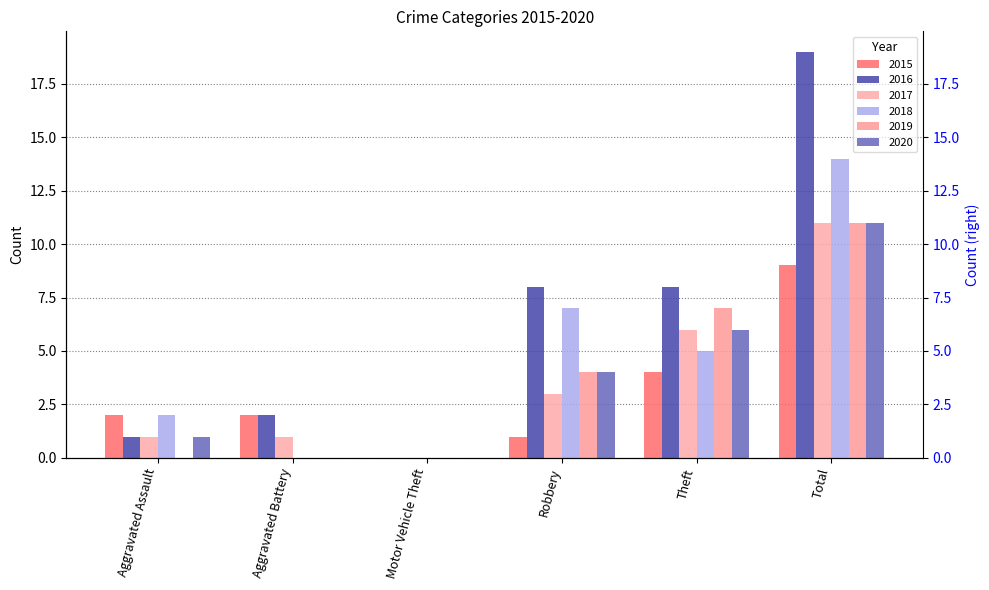

What is the highest value of the 2016 series?

19